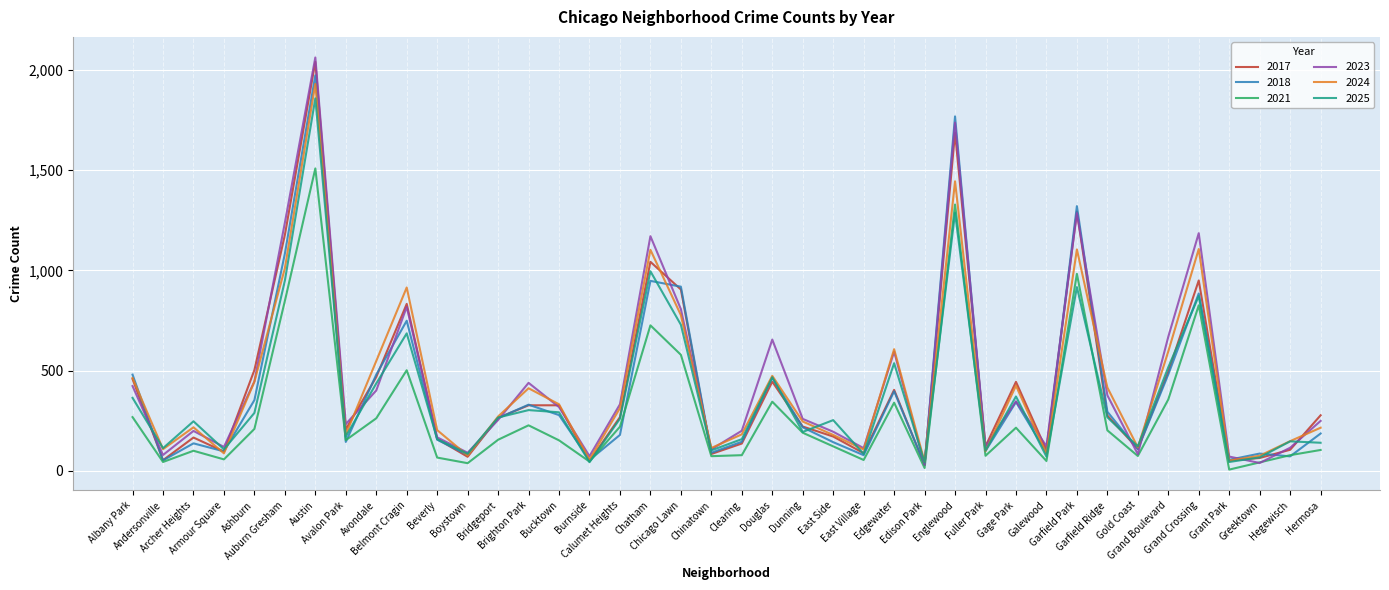

What is the spread (max minus min) of values at Hegewisch?

76